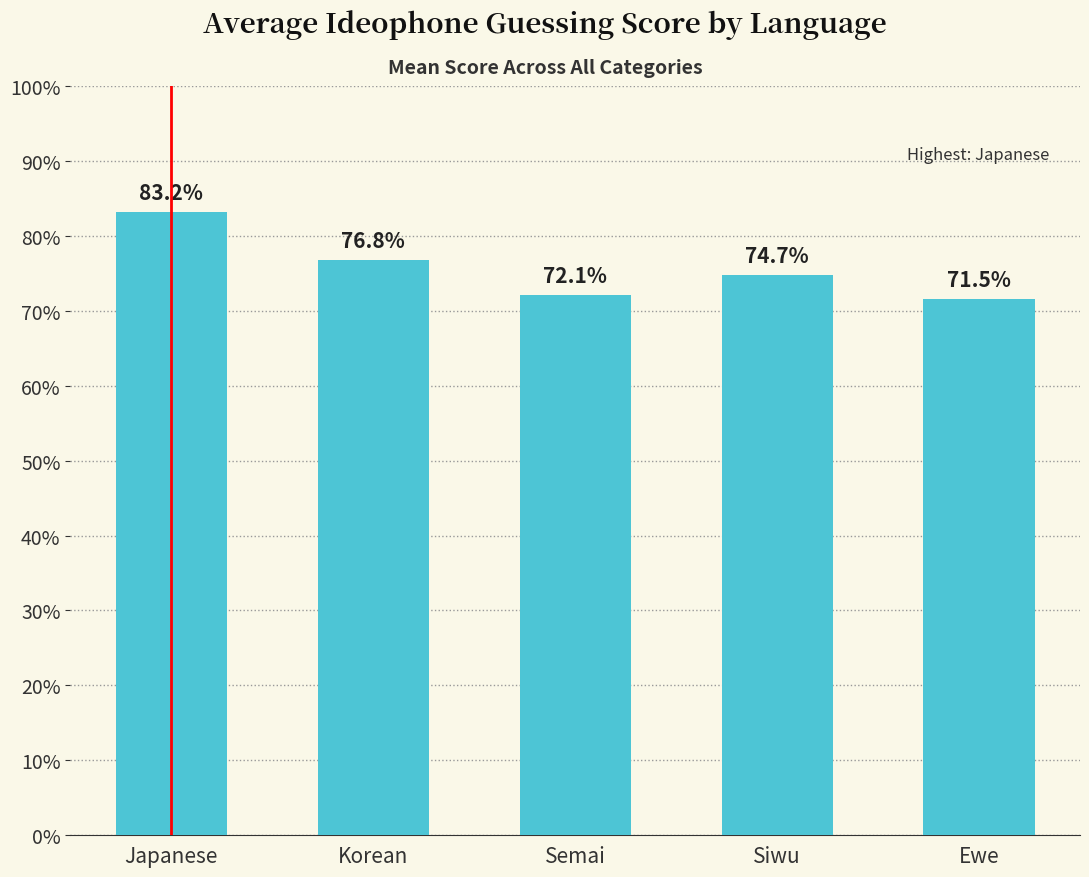

What is the label of the 3rd bar from the right?

Semai